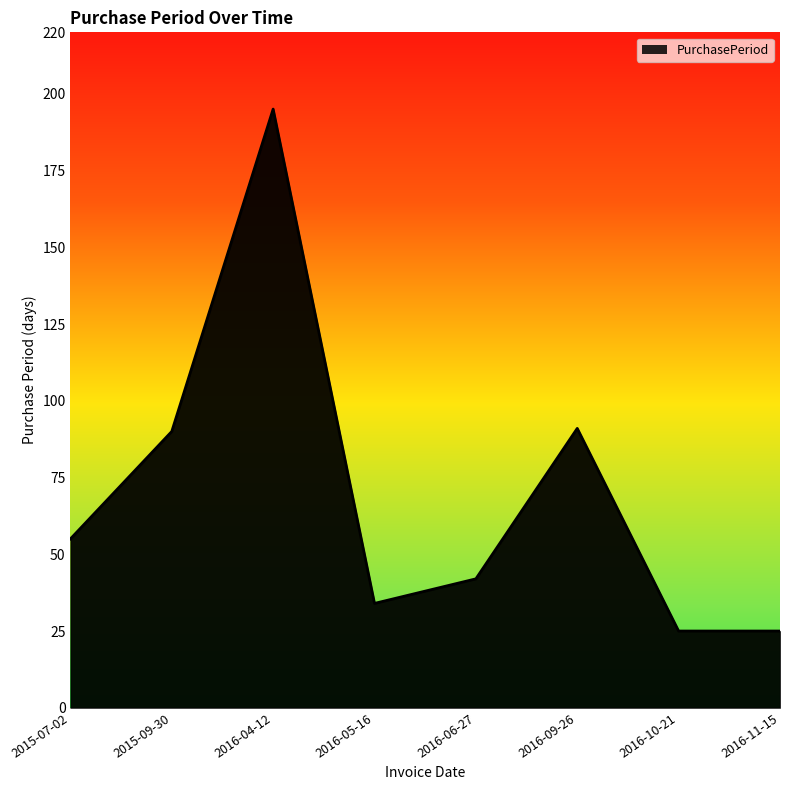

What position from the right is 2015-09-30?

7